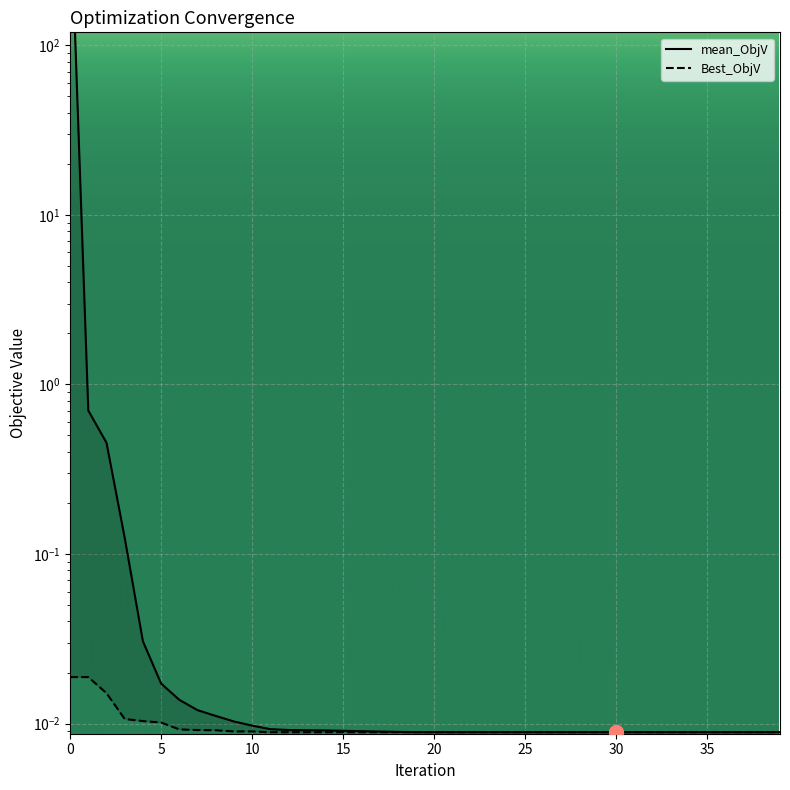

The Best_ObjV series shows 0.0 at 21. True or false?

False